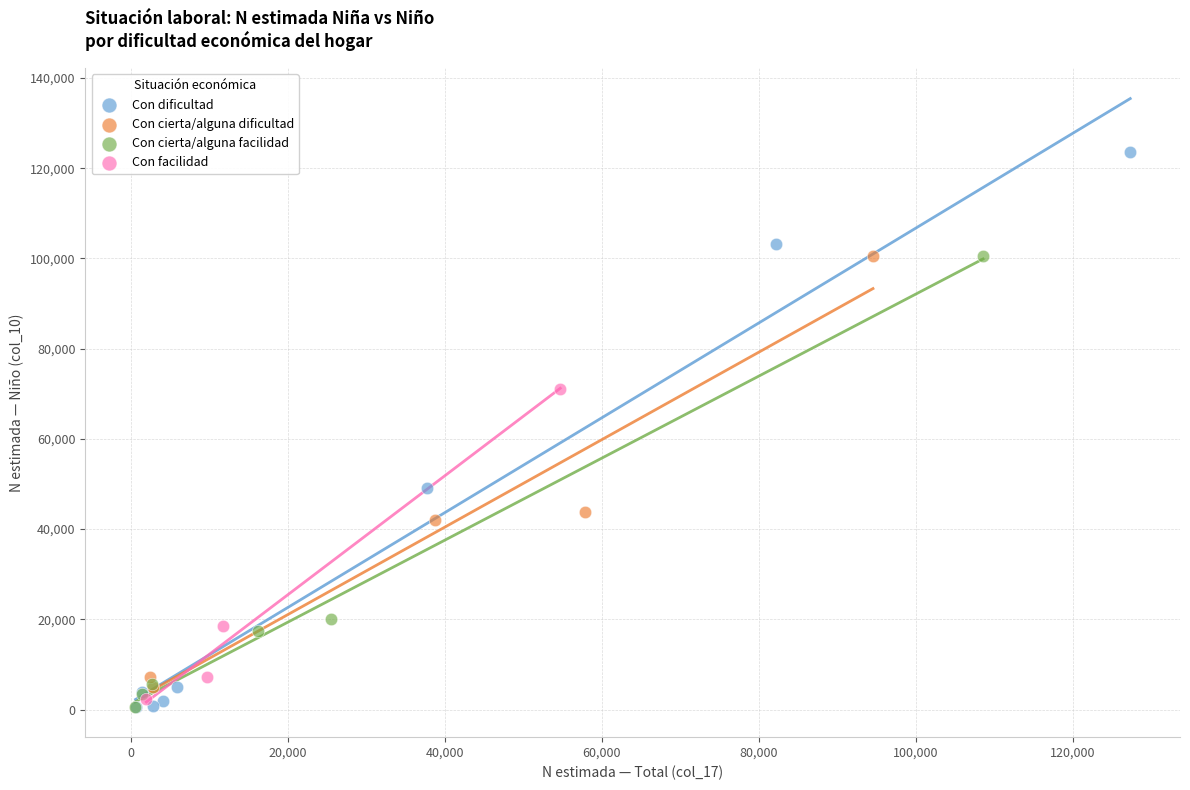

What are all the series names shown in the legend?

Con dificultad, Con cierta/alguna dificultad, Con cierta/alguna facilidad, Con facilidad